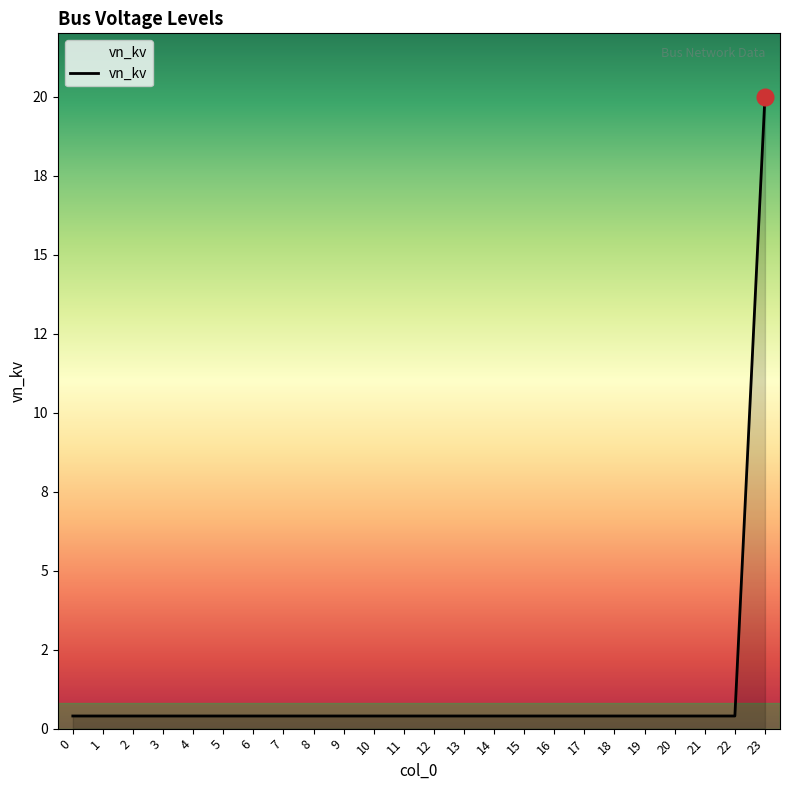

Is this an area chart (filled region under the line)?

No